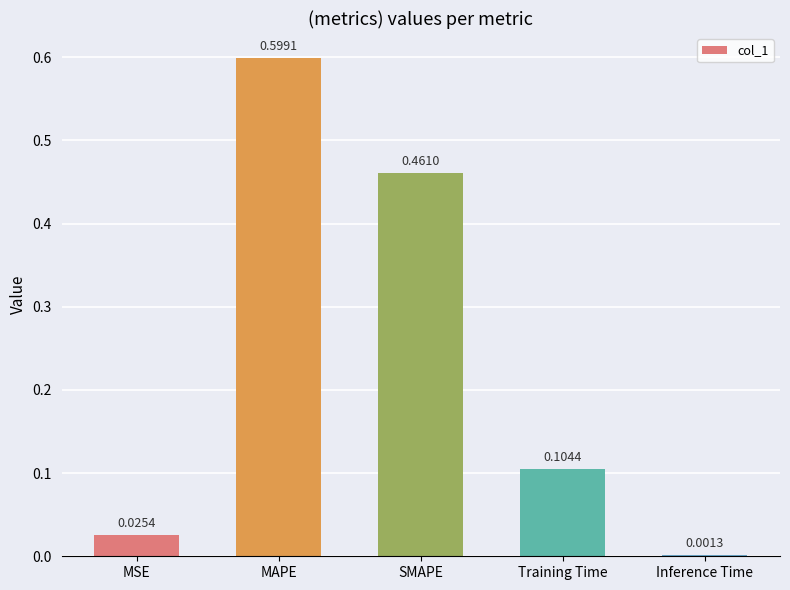

Which label corresponds to the largest value in the chart?

MAPE